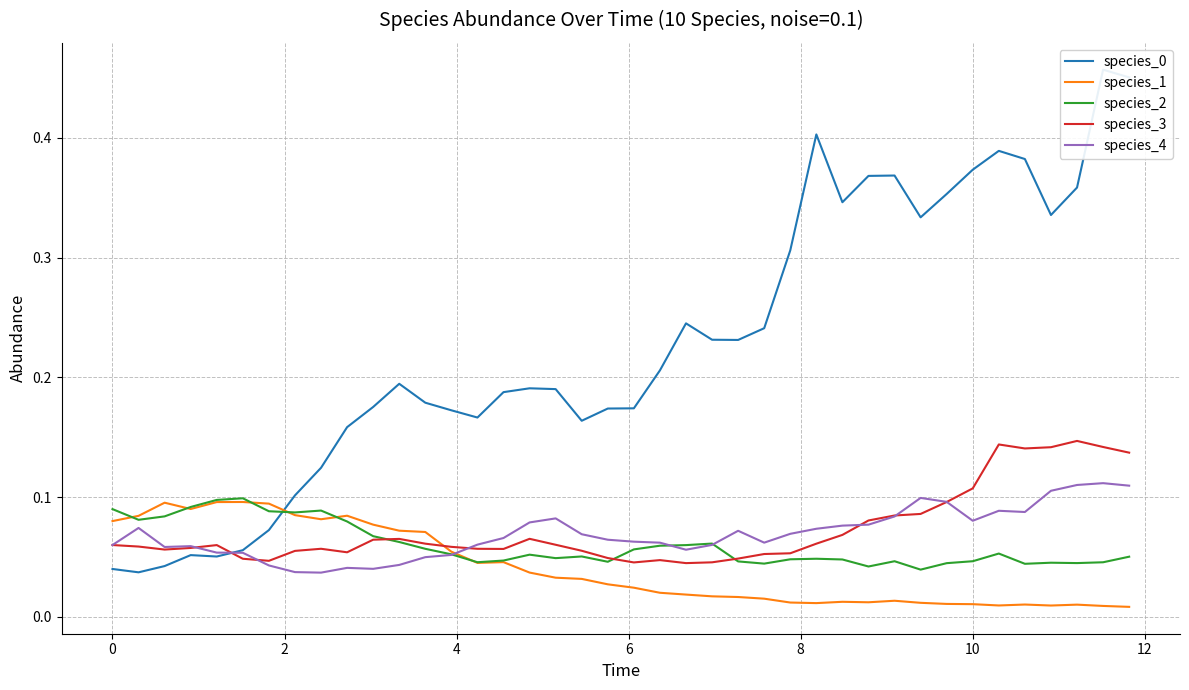

Which series has the largest range (max minus min)?

species_0